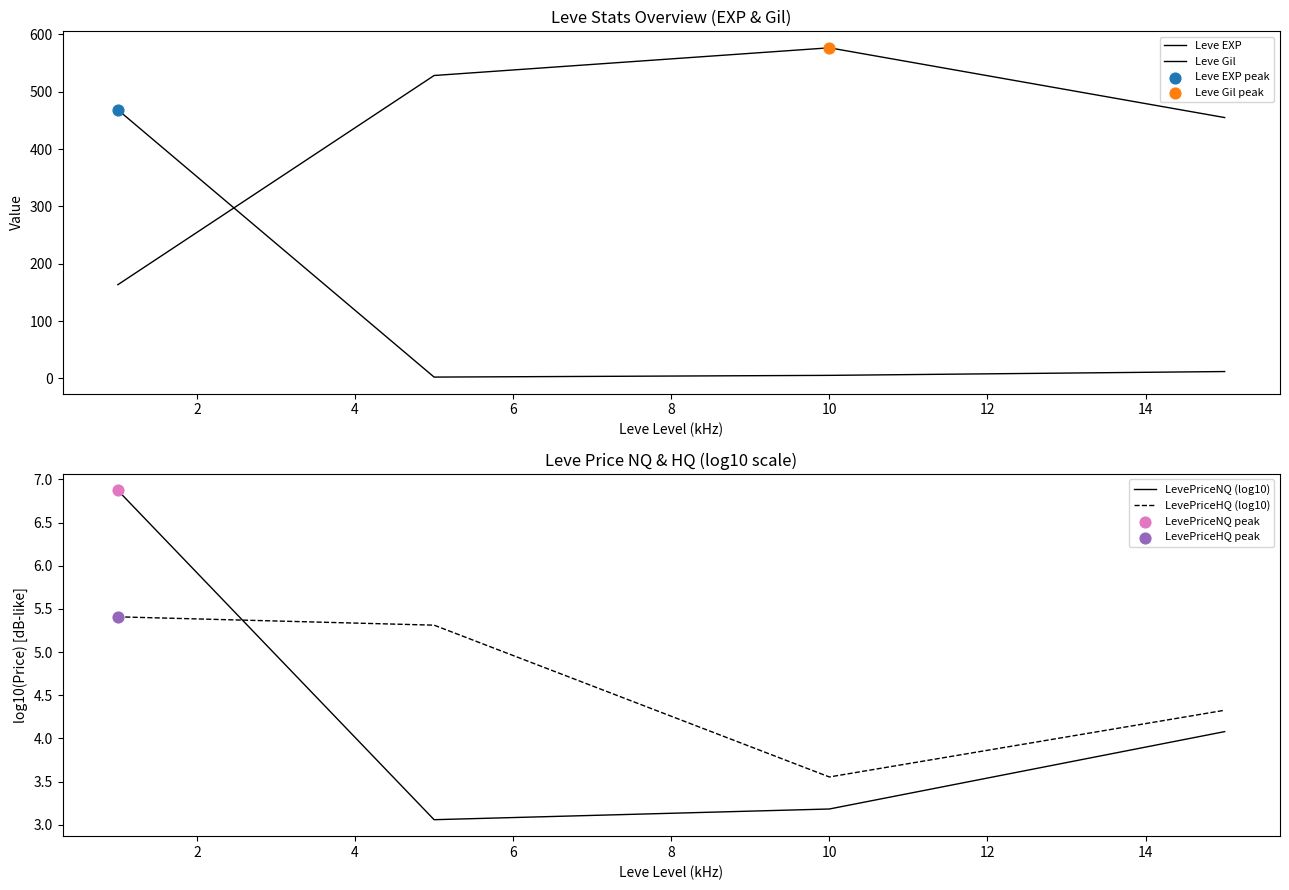

How many intersections are there between LevePriceHQ (log10) and LevePriceNQ (log10)?

1